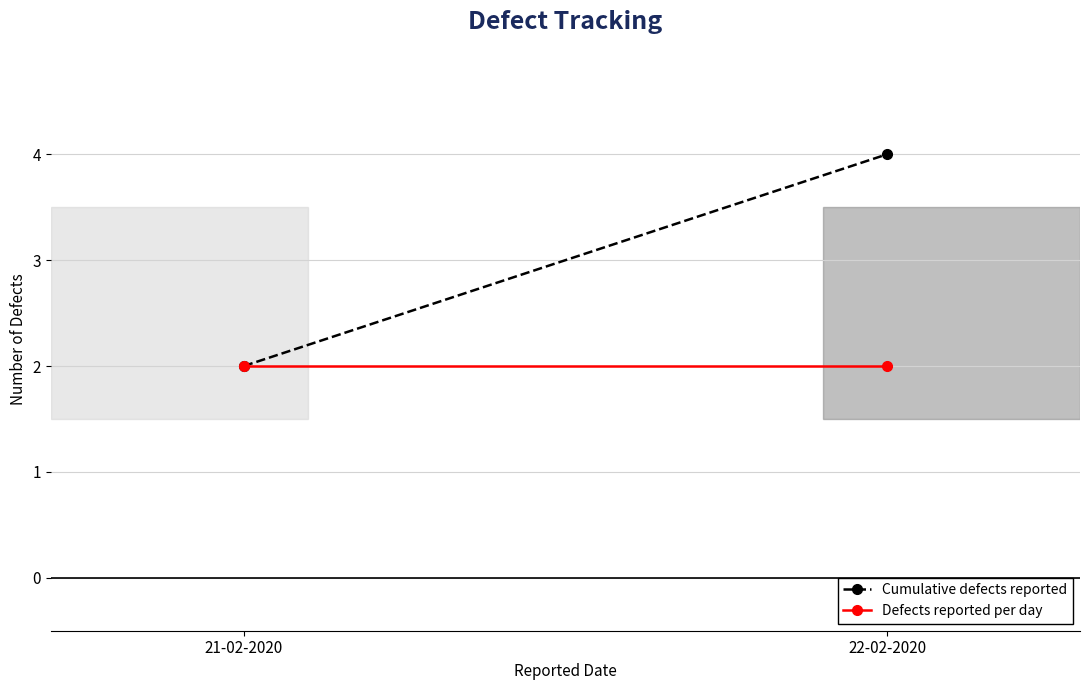

At which category does the chart reach its peak across all series?

22-02-2020